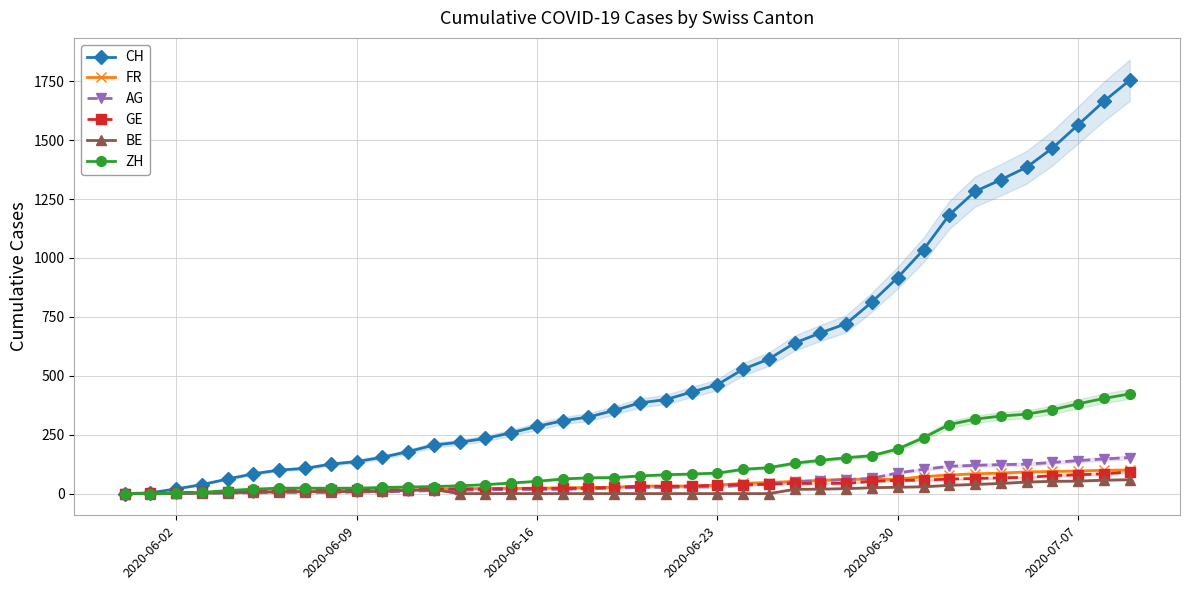

What is the highest value of the AG series?

153